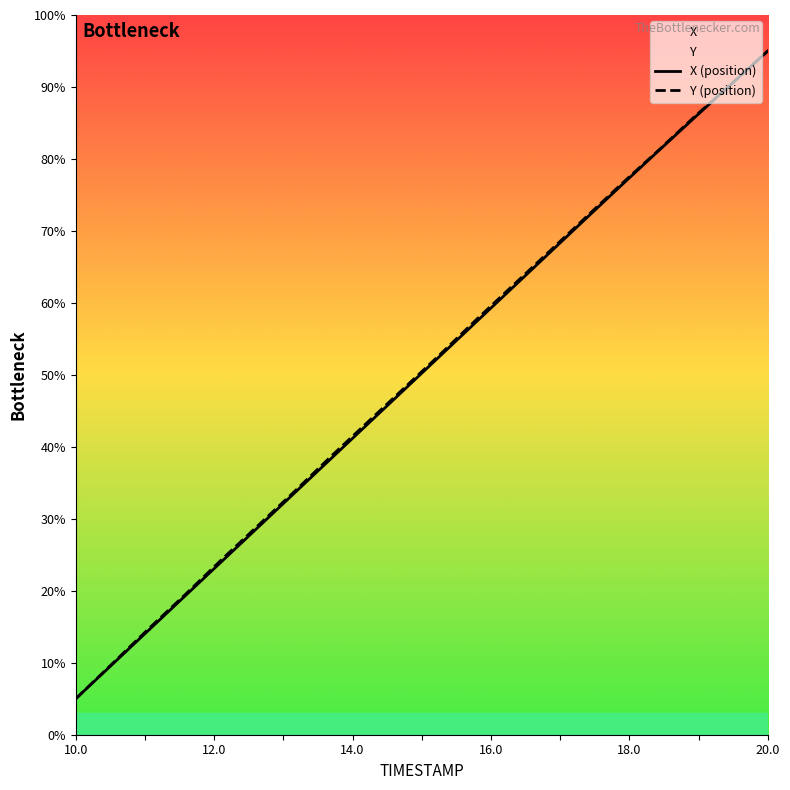

Which series ends up on top after the final intersection of X and Y?

X